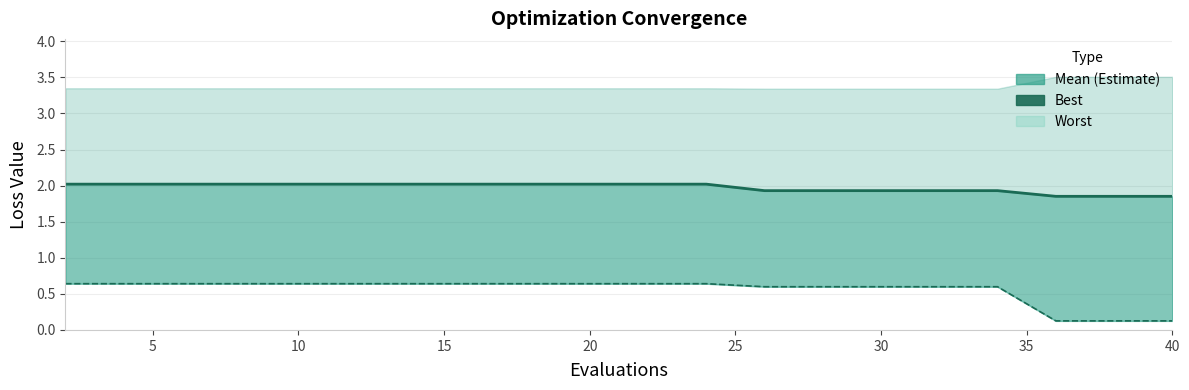

How many lines are shown in the chart?

1